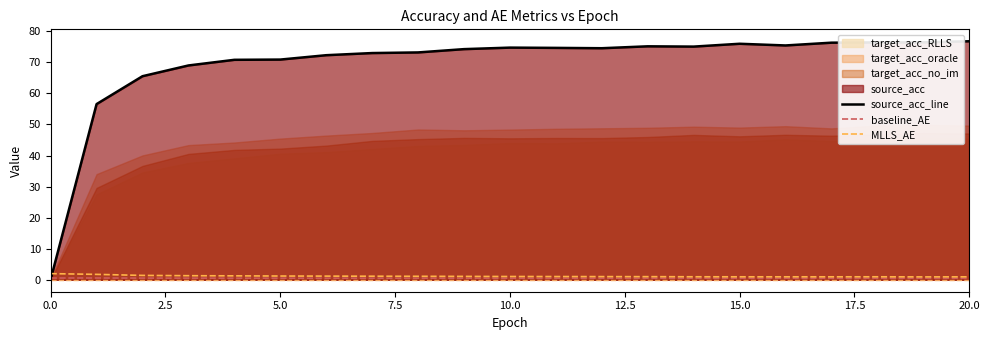

What is the lowest value of the MLLS_AE series?

0.9